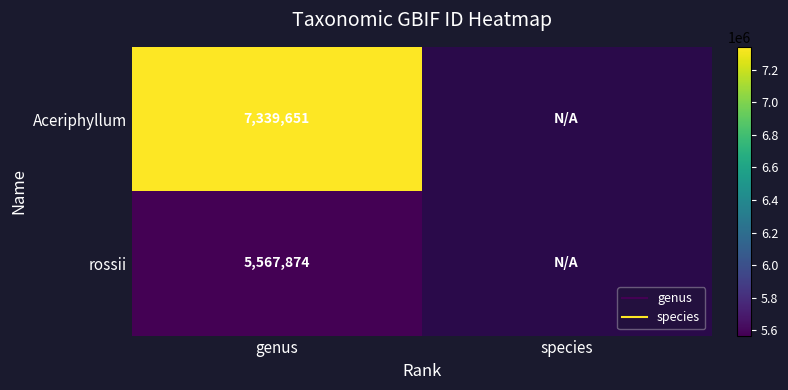

What is the smallest value displayed?

5567874.0